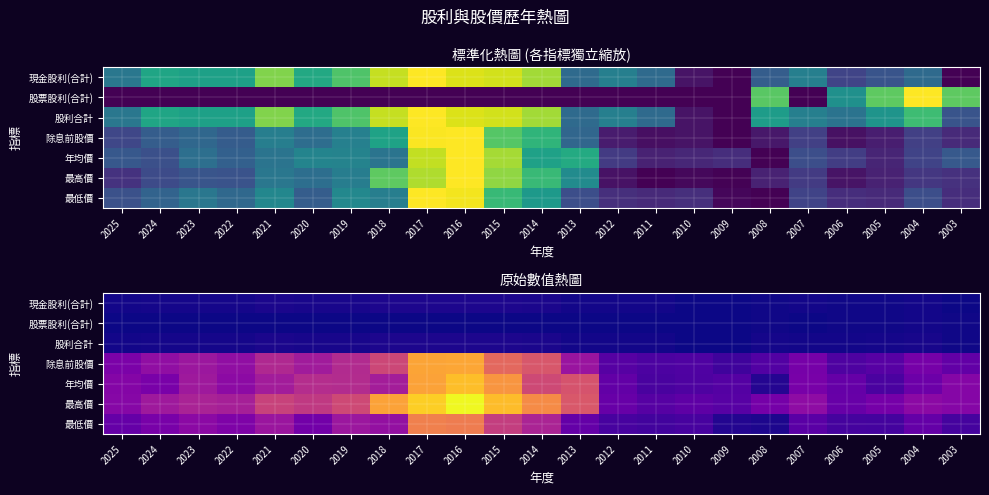

Is it true that 股票股利(合計) equals -0.8 at 2018?

False